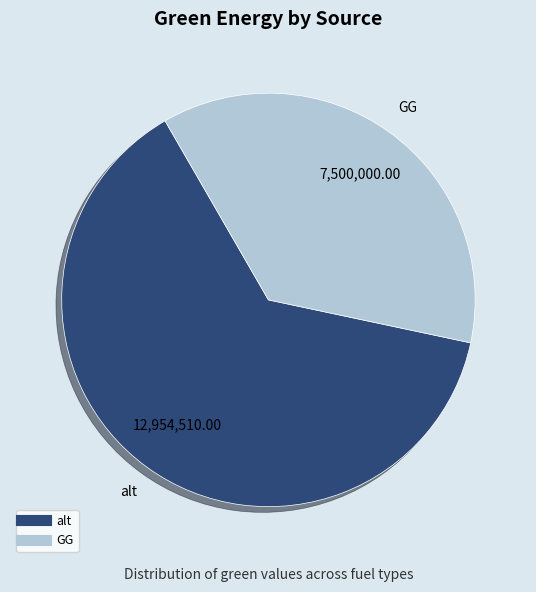

Is there a majority slice in this chart?

Yes